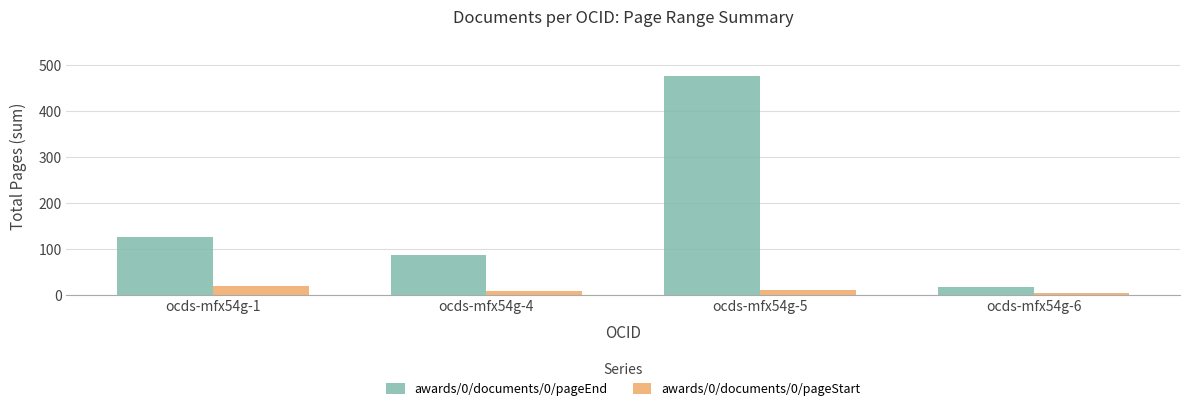

At which category does the chart reach its minimum across all series?

ocds-mfx54g-6